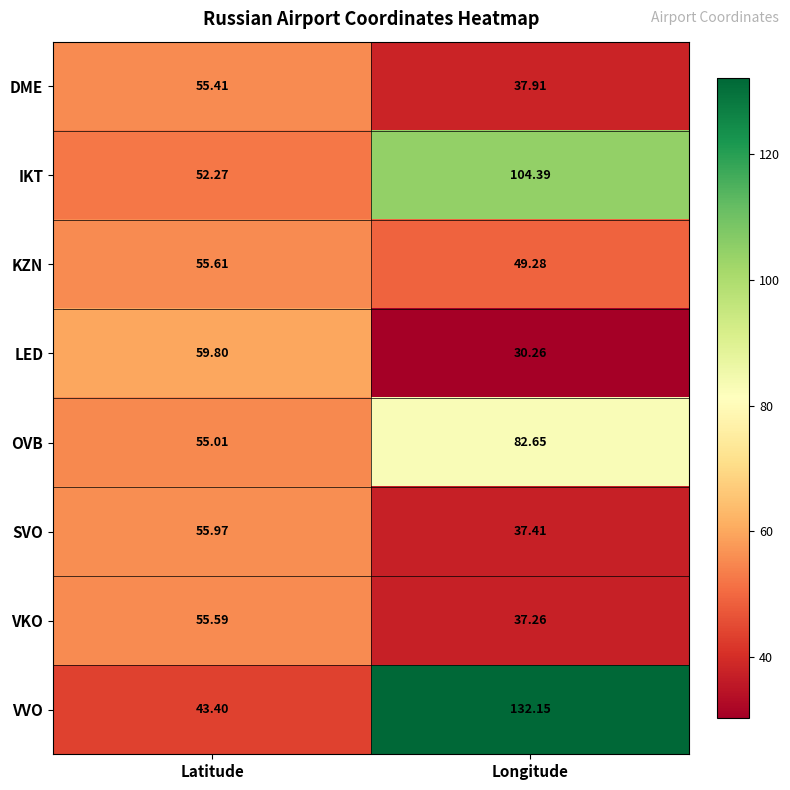

Which series has the largest total across all categories?

VVO